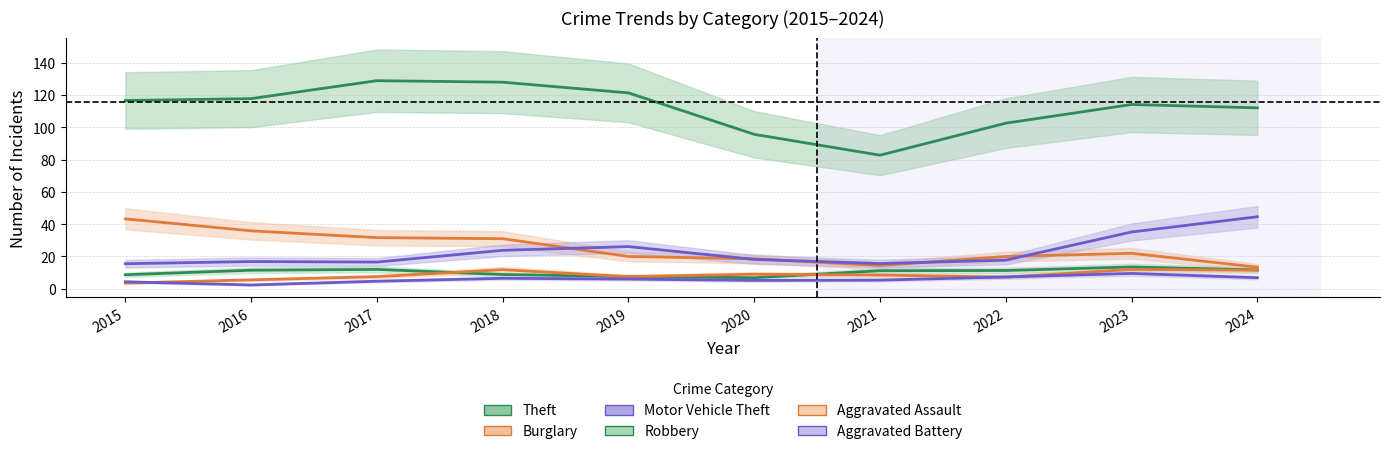

What is the value of the Theft point at the 2nd from the left?

117.7